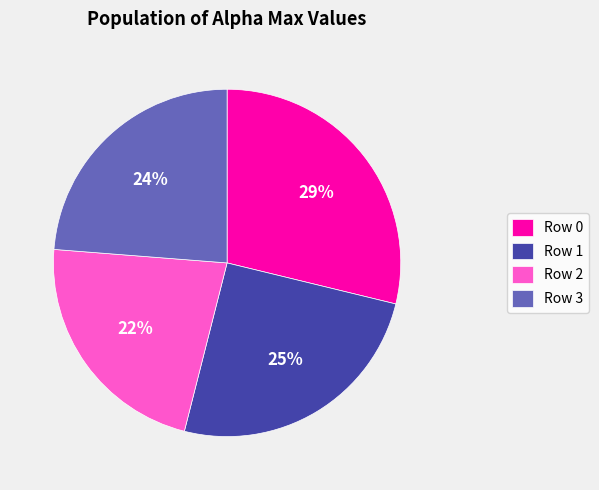

How many segments does this pie chart have?

4